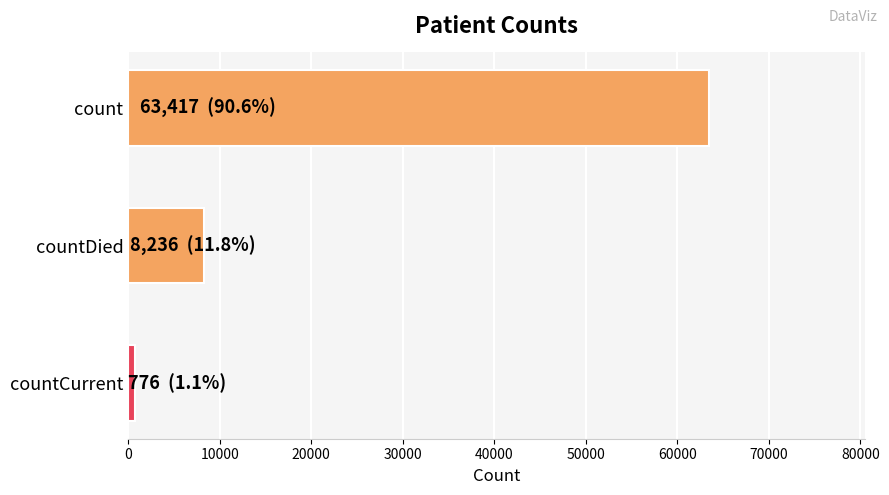

Rank the categories by value from highest to lowest.

count, countDied, countCurrent